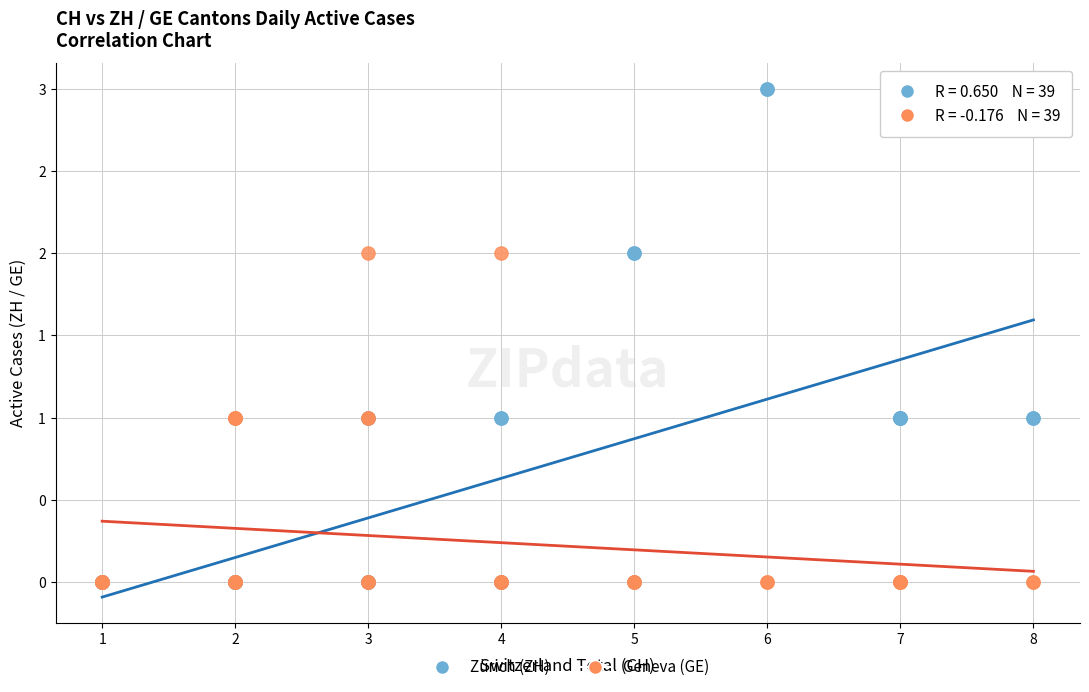

Which series has the widest spread of Y values?

Zürich (ZH)